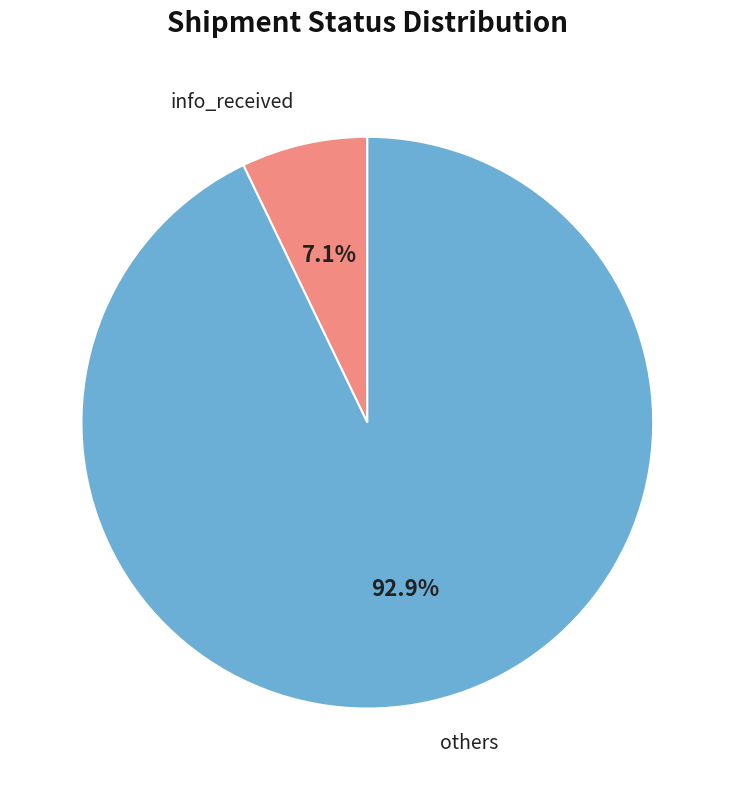

What is the smallest slice in the pie chart?

info_received